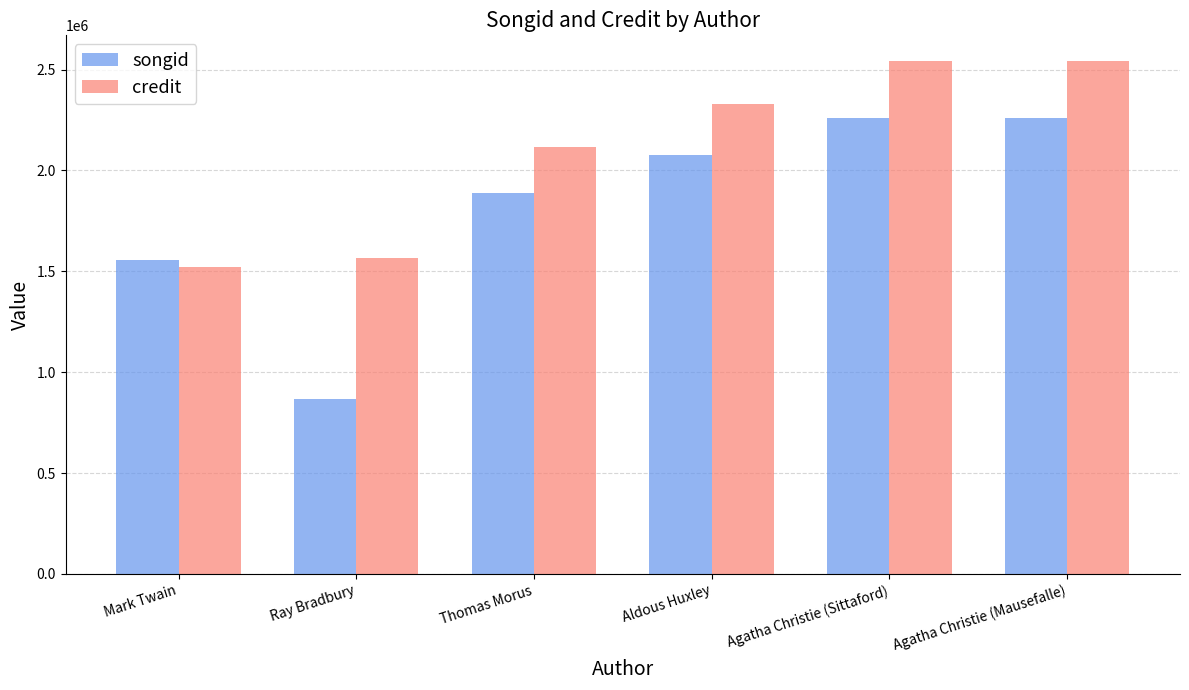

What is the value of the credit bar at the 1st from the left?

1521738